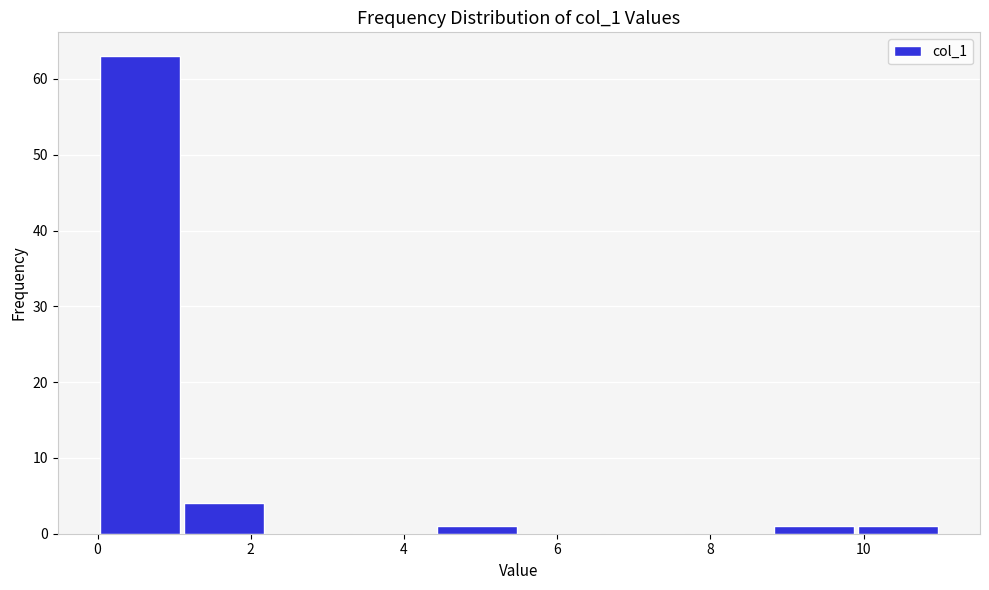

Reading left to right, list every bar in this chart as the range it spans on the x-axis followed by its height. Neither the bar edges nor the heights are printed on the chart, so give them approximately, as read against the axes.

0.0 to 1.1: 63
1.1 to 2.2: 4
2.2 to 3.3: 0
3.3 to 4.4: 0
4.4 to 5.5: 1
5.5 to 6.6: 0
6.6 to 7.7: 0
7.7 to 8.8: 0
8.8 to 9.9: 1
9.9 to 11.0: 1